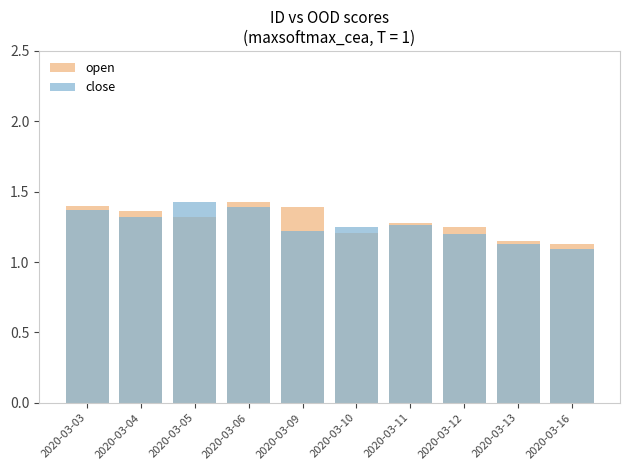

What is the difference between the close values at 2020-03-12 and 2020-03-16?

0.1